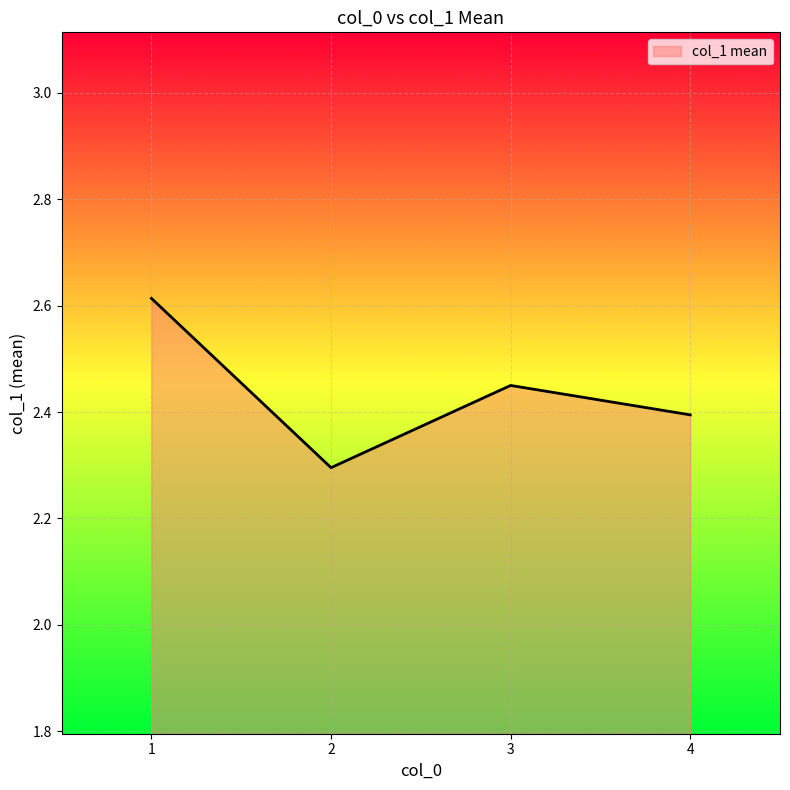

True or false: there are more than 0 points higher than both neighbors.

True